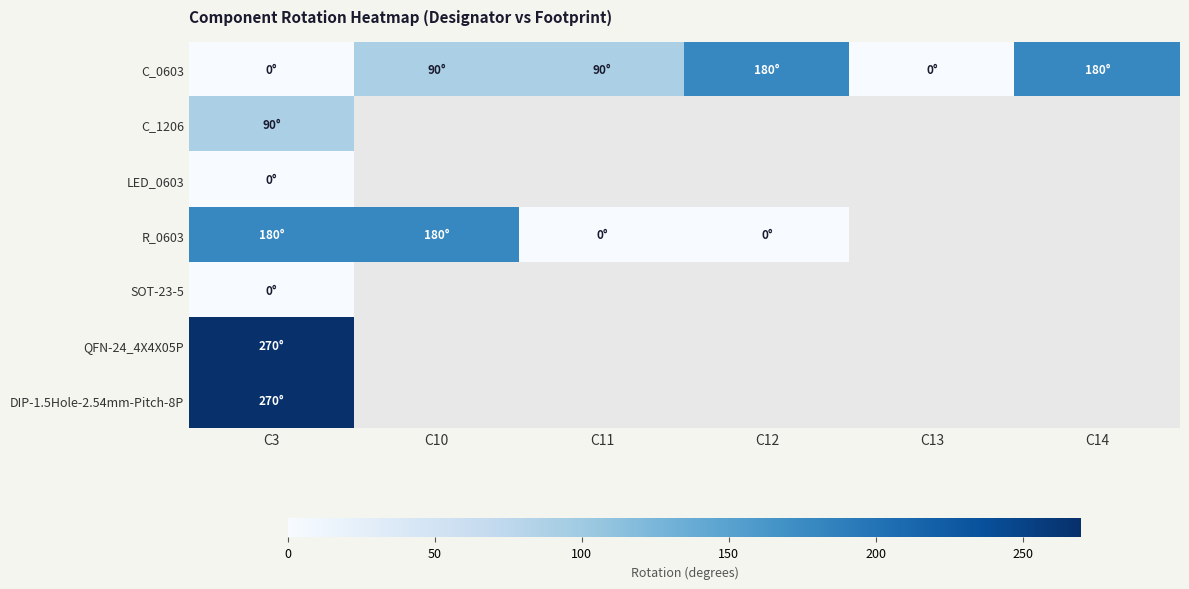

Reading left to right, extract all data points from this chart.

C_0603: C3=0	C10=90	C11=90	C12=180	C13=0	C14=180
C_1206: C3=90	C10=-1	C11=-1	C12=-1	C13=-1	C14=-1
LED_0603: C3=0	C10=-1	C11=-1	C12=-1	C13=-1	C14=-1
R_0603: C3=180	C10=180	C11=0	C12=0	C13=-1	C14=-1
SOT-23-5: C3=0	C10=-1	C11=-1	C12=-1	C13=-1	C14=-1
QFN-24_4X4X05P: C3=270	C10=-1	C11=-1	C12=-1	C13=-1	C14=-1
DIP-1.5Hole-2.54mm-Pitch-8P: C3=270	C10=-1	C11=-1	C12=-1	C13=-1	C14=-1